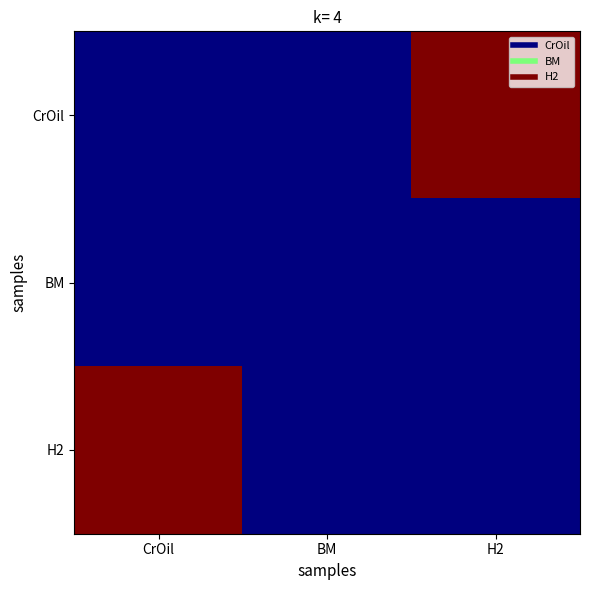

Which series changed the most between CrOil and BM?

H2